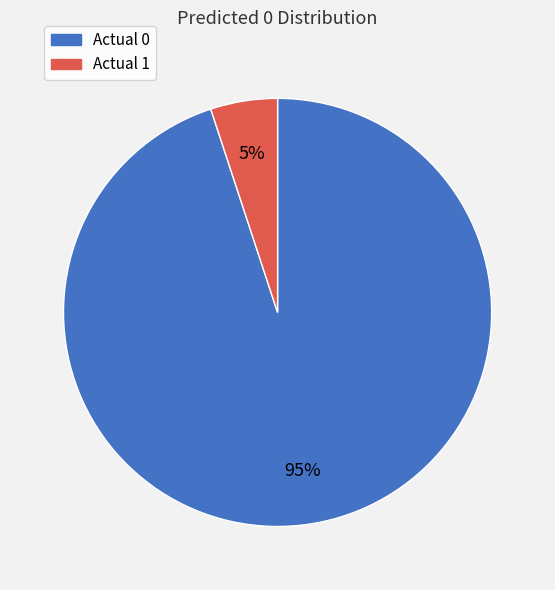

True or false: Actual 1 accounts for 1% of the total.

False